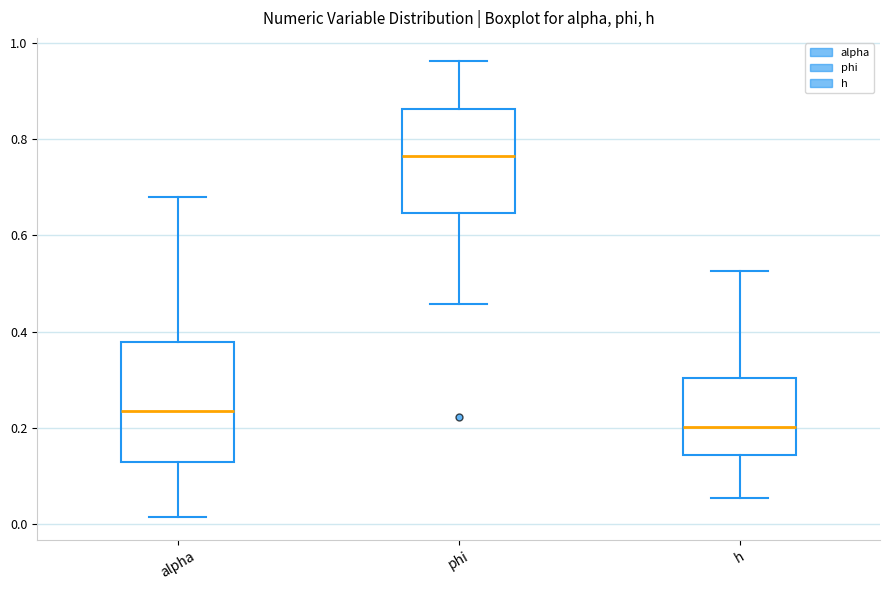

Which box's median line is the lowest?

h